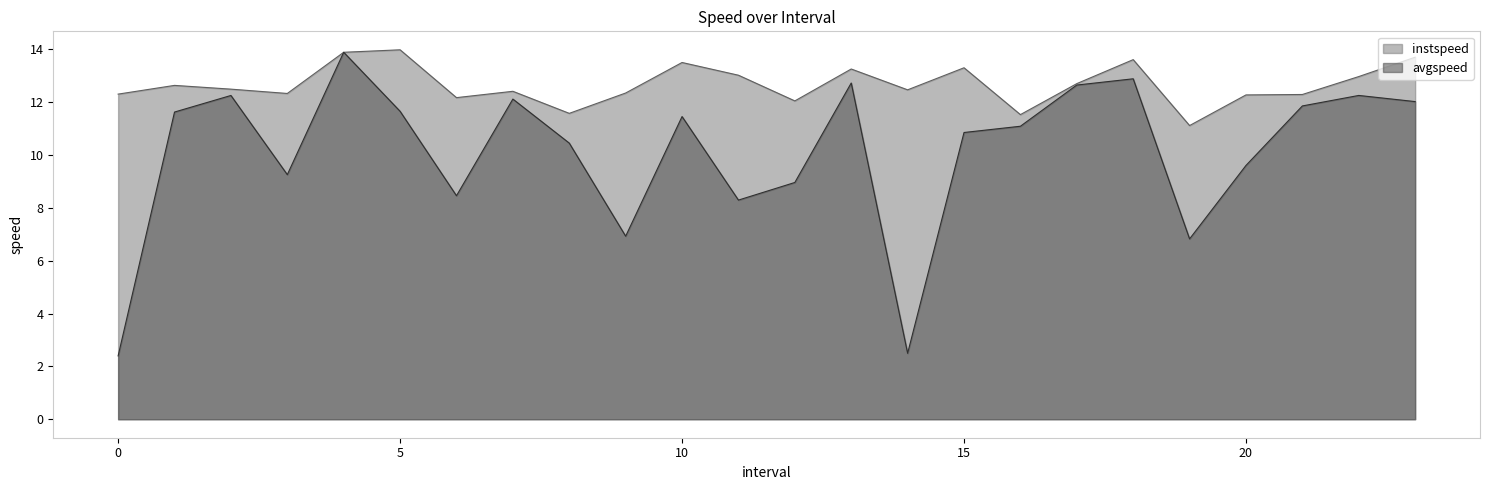

Does the chart have visible grid lines?

No